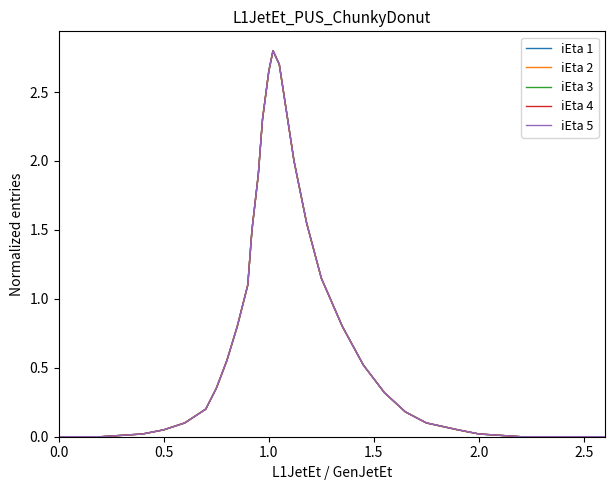

What is the difference between the second highest and second lowest values in the iEta 1 series?

2.7